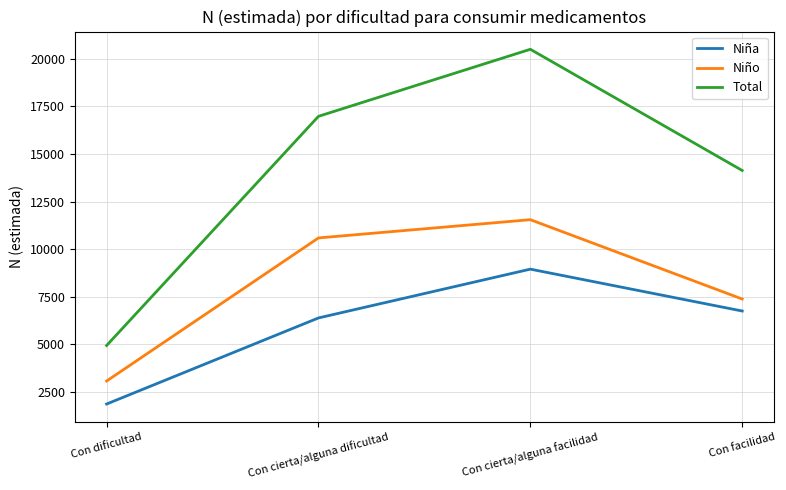

What is the minimum value shown in the chart?

1866